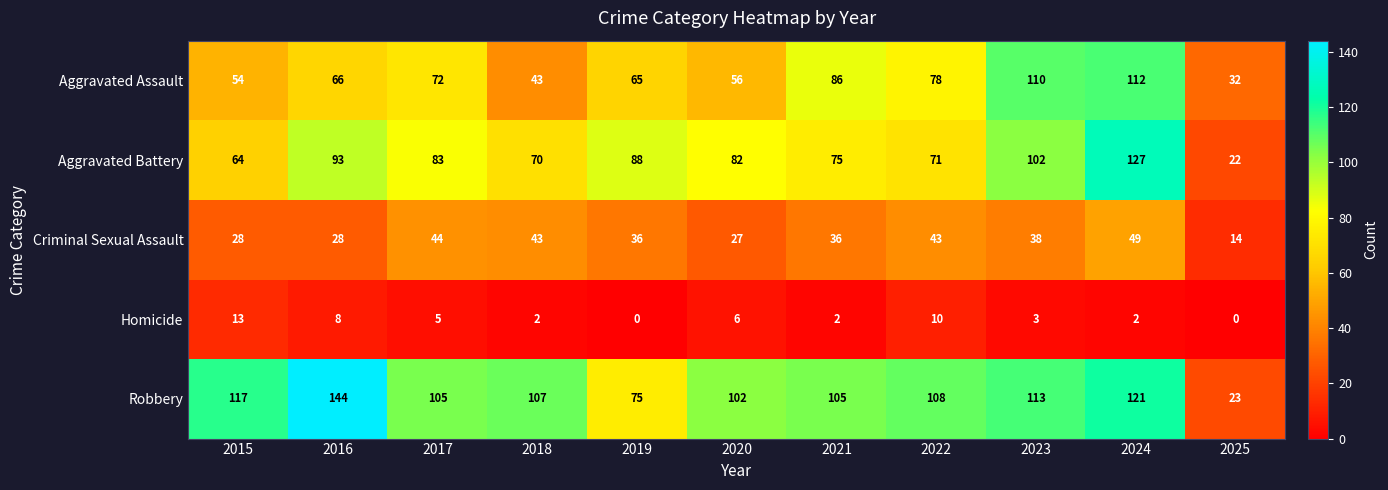

What is the total value across all series at 2020?

273